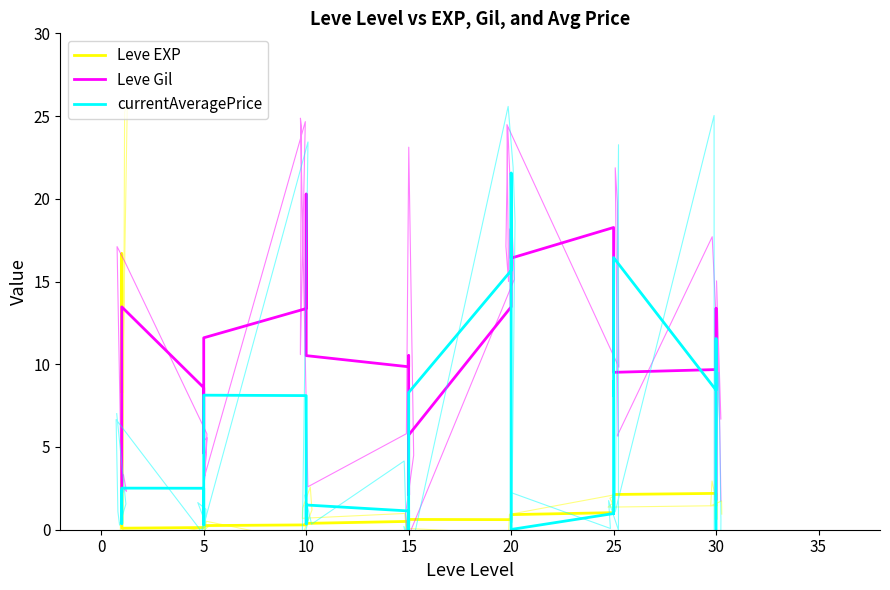

Which has a higher value, 5 or 5?

5